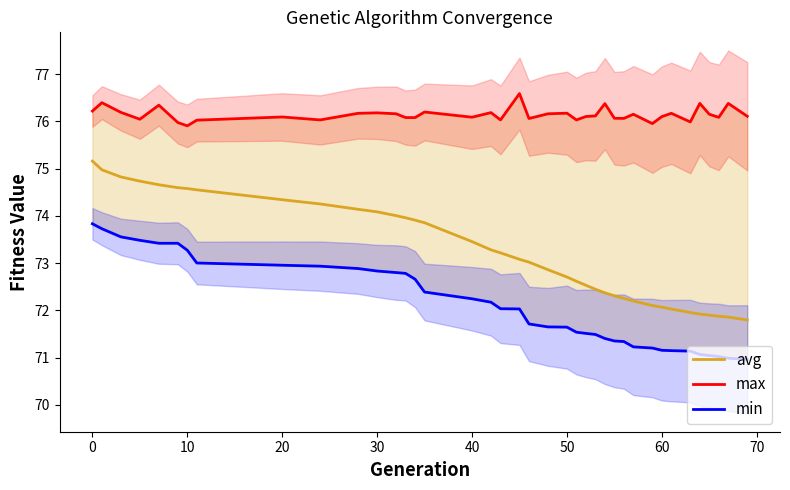

How many data points in avg are less than 73?

18